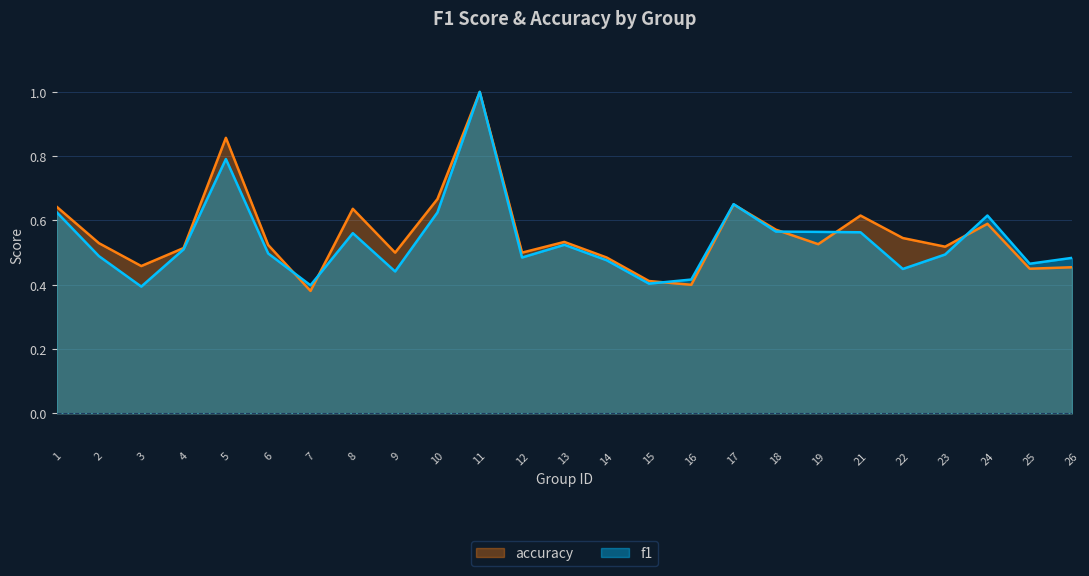

The accuracy series shows 0.8 at 22. True or false?

False